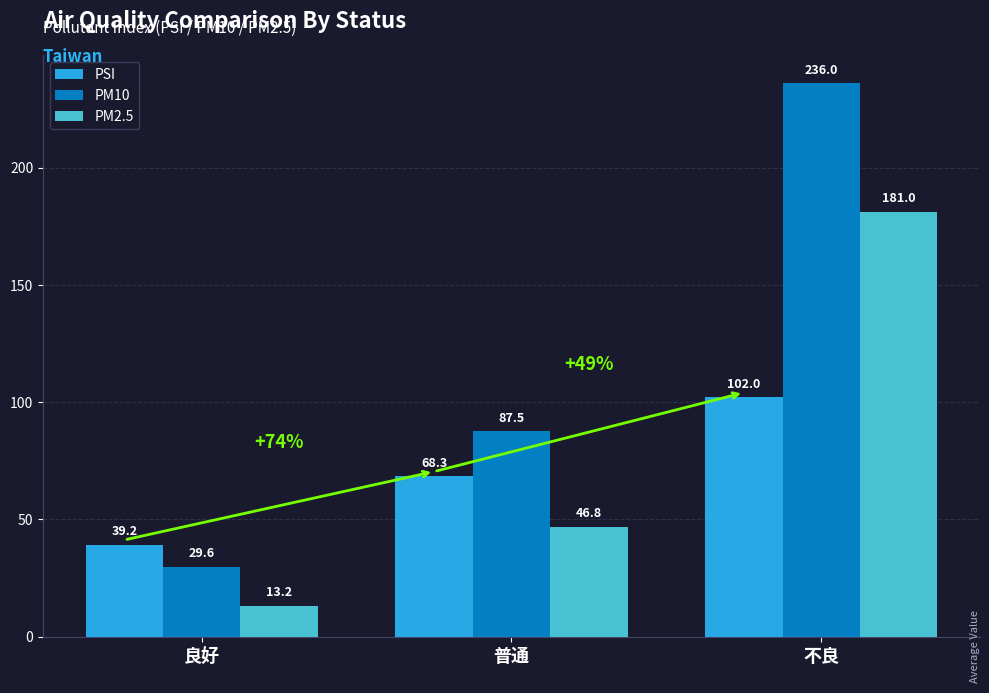

The PM10 series shows 40.6 at 良好. True or false?

False